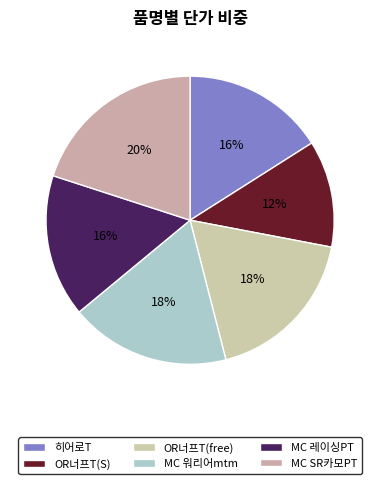

Do 히어로T and MC 워리어mtm together represent more than half of the pie?

No